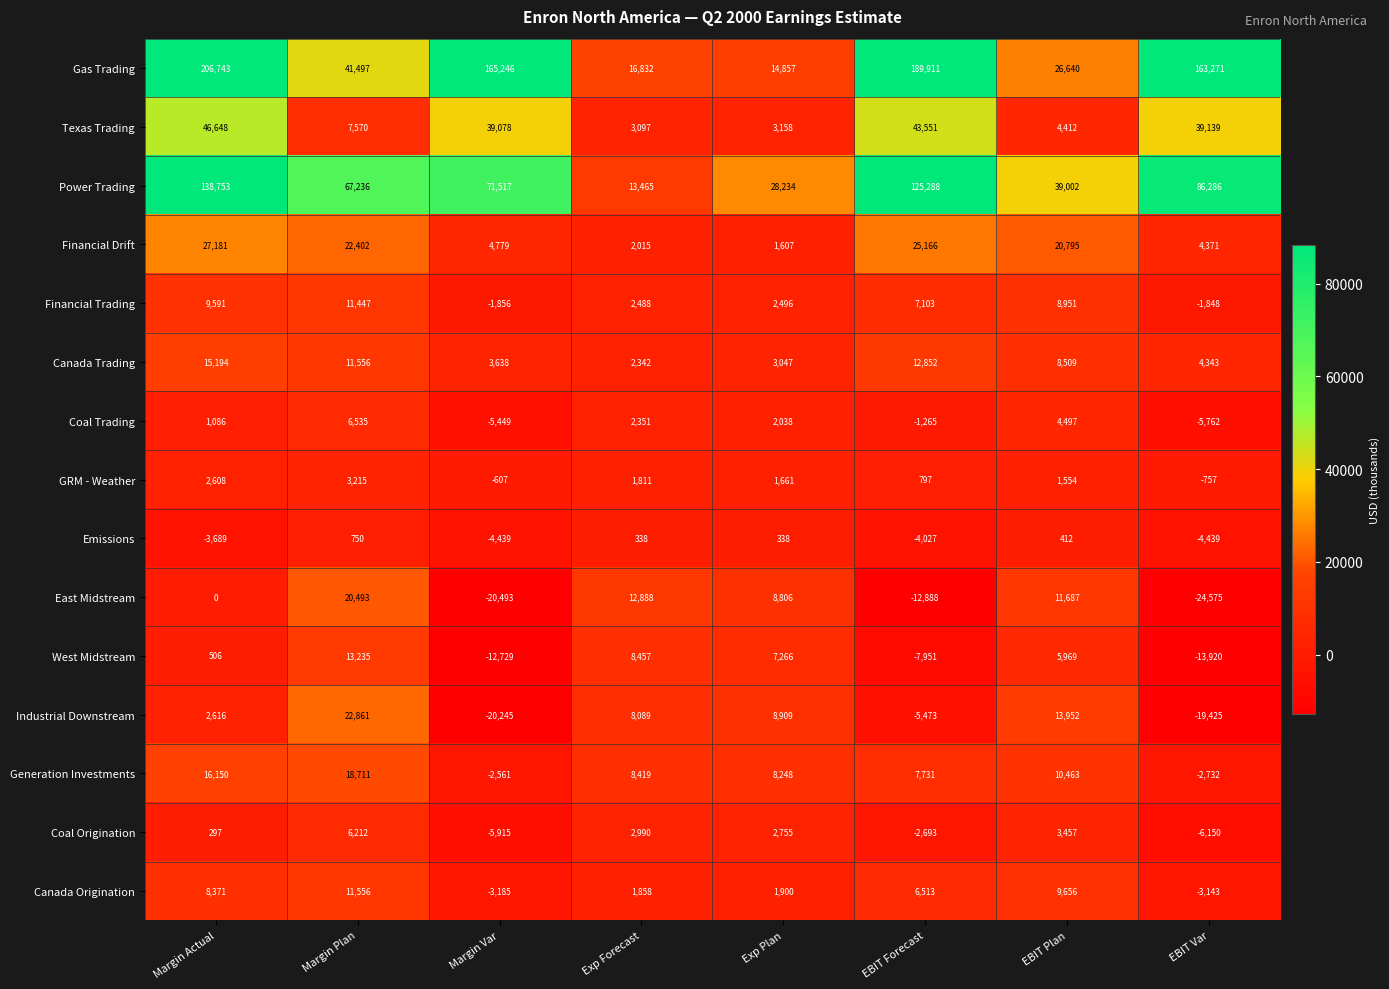

Where does the East Midstream series first go above 8806?

Margin Plan